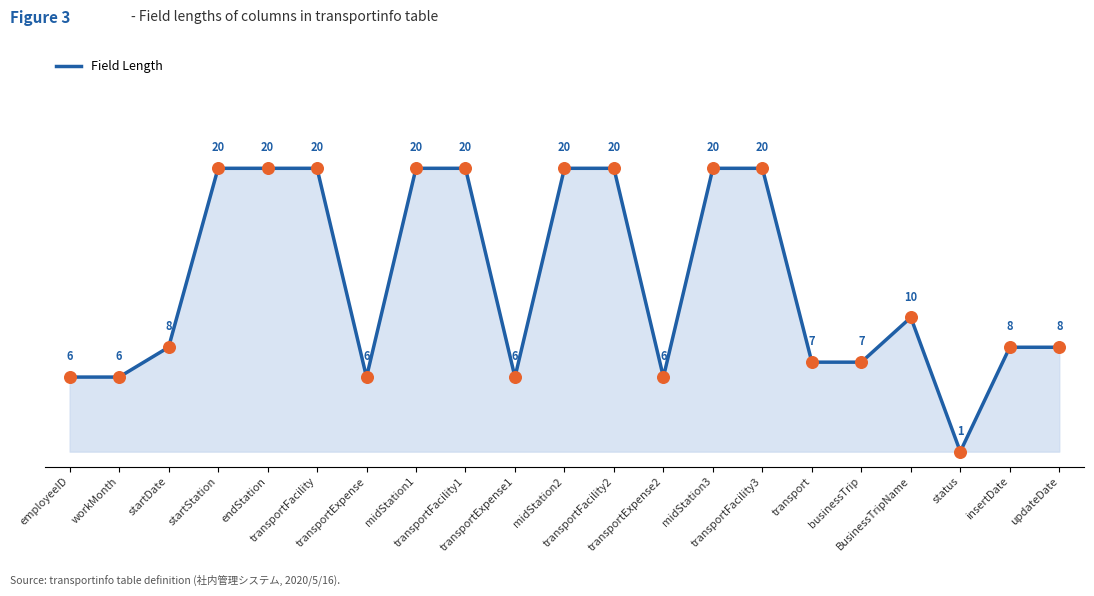

Between BusinessTripName and startStation, which is larger?

startStation